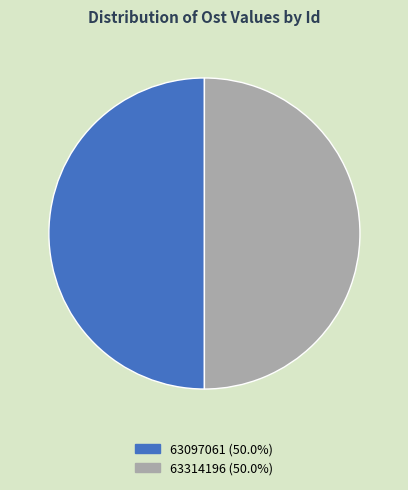

True or false: 63097061 accounts for 43% of the total.

False